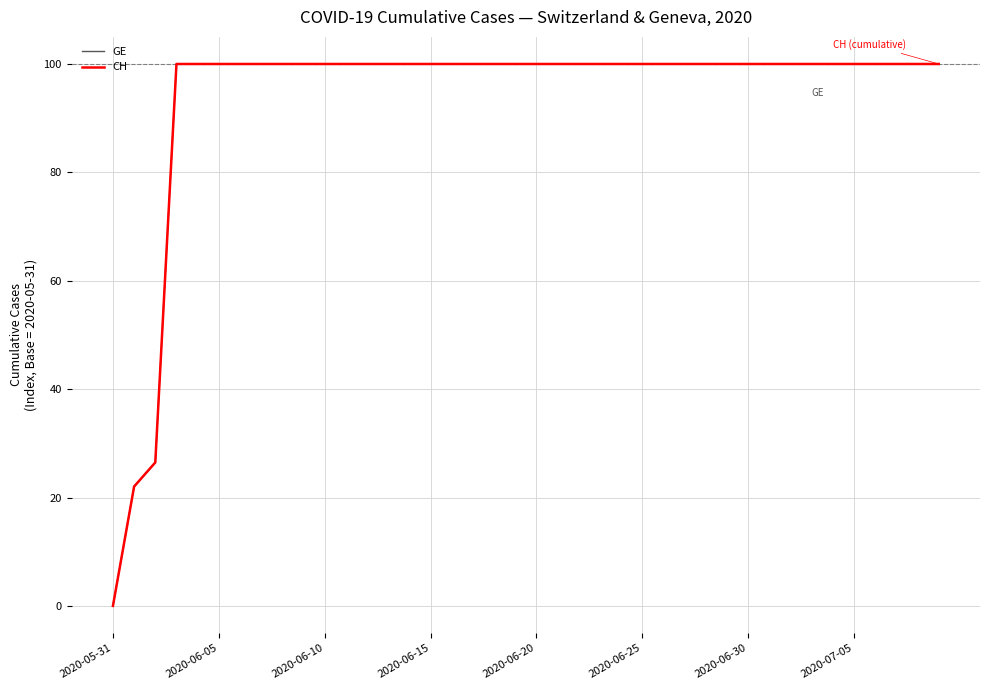

Is this an area chart (filled region under the line)?

No